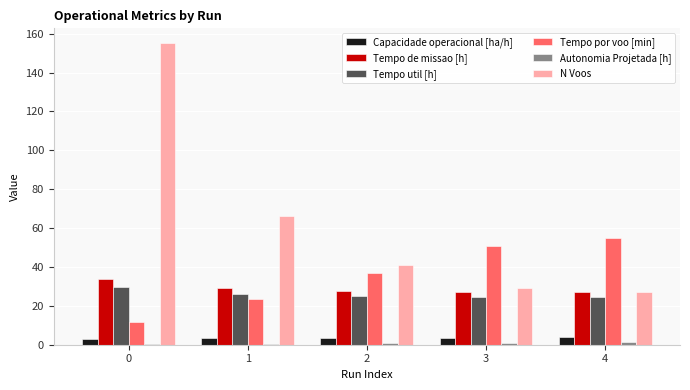

How many series are shown in this chart?

6